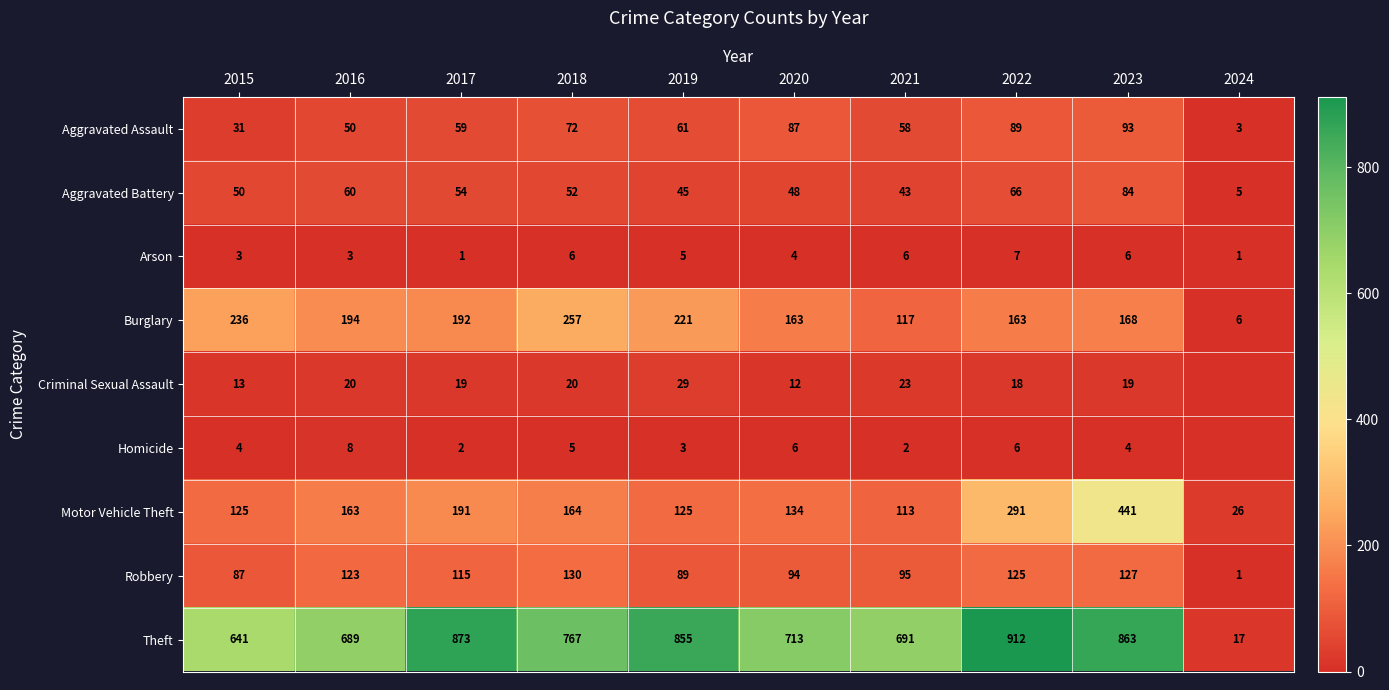

What is the difference between the second highest and second lowest values in the Arson series?

5